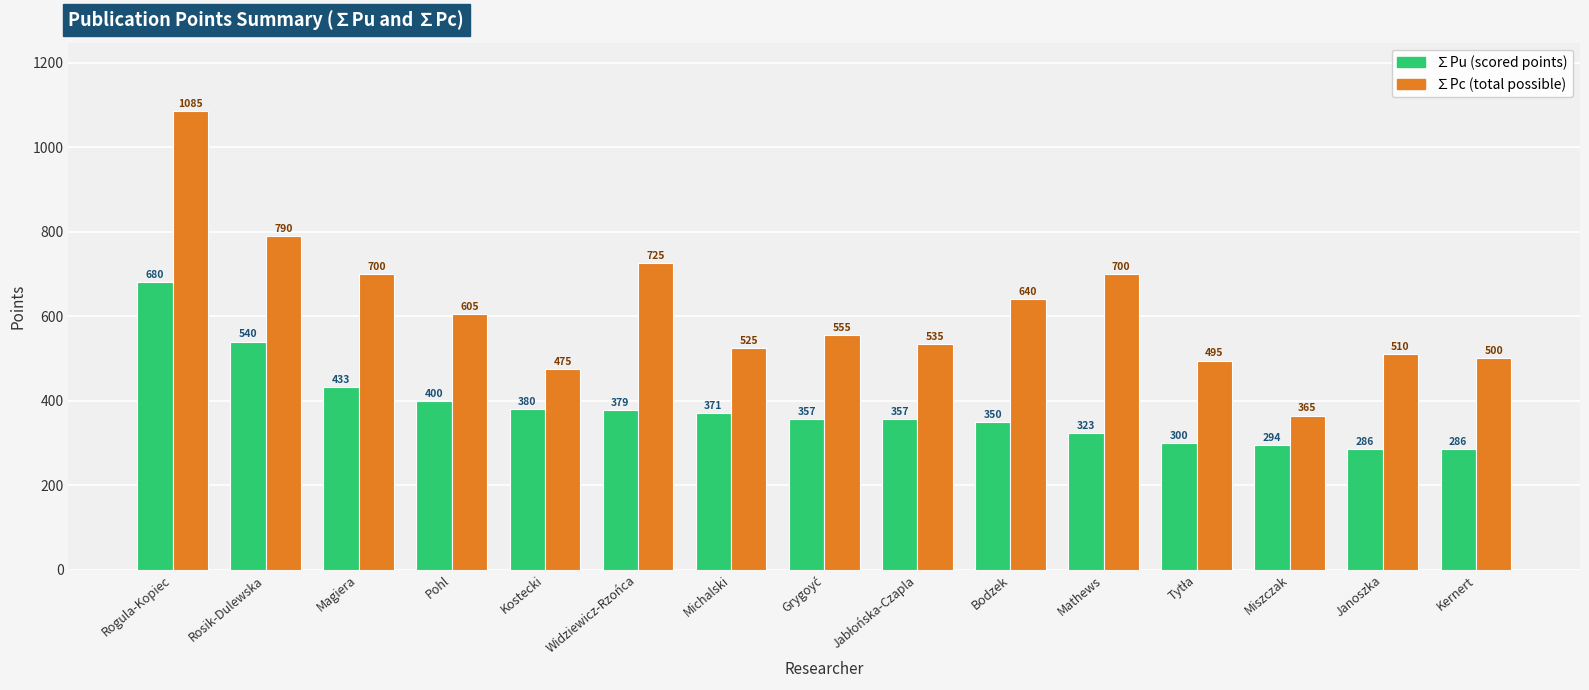

What is the greatest value displayed?

1085.0